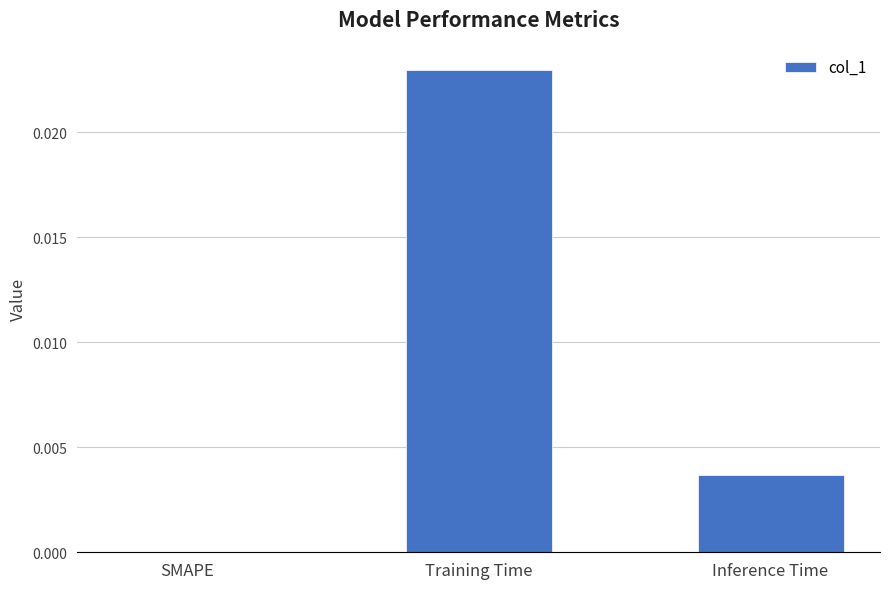

Is it true that the value at SMAPE is 0.0?

True